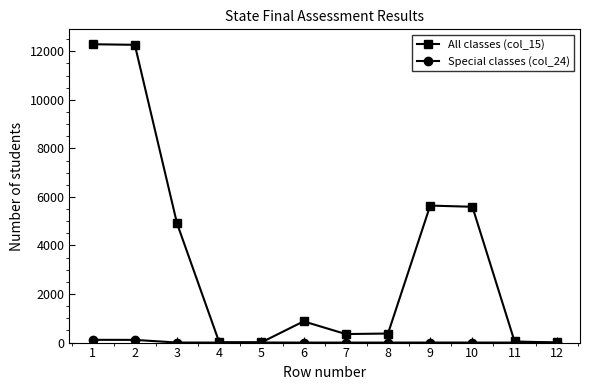

At which label is All classes (col_15) closest to 6147?

9